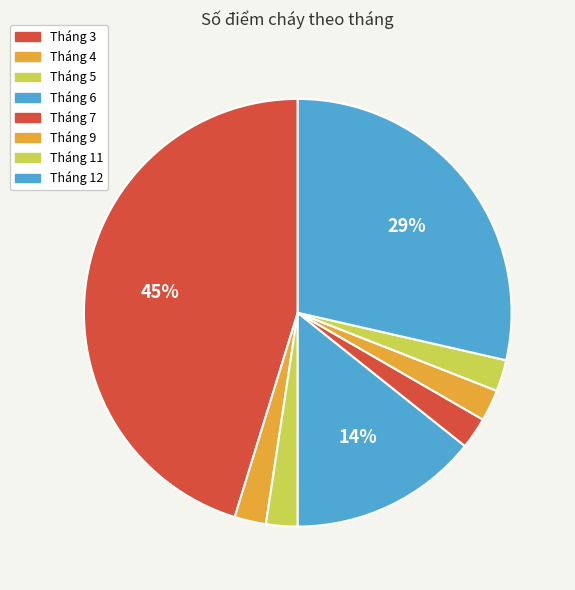

Is there any slice that represents more than half of the pie?

No